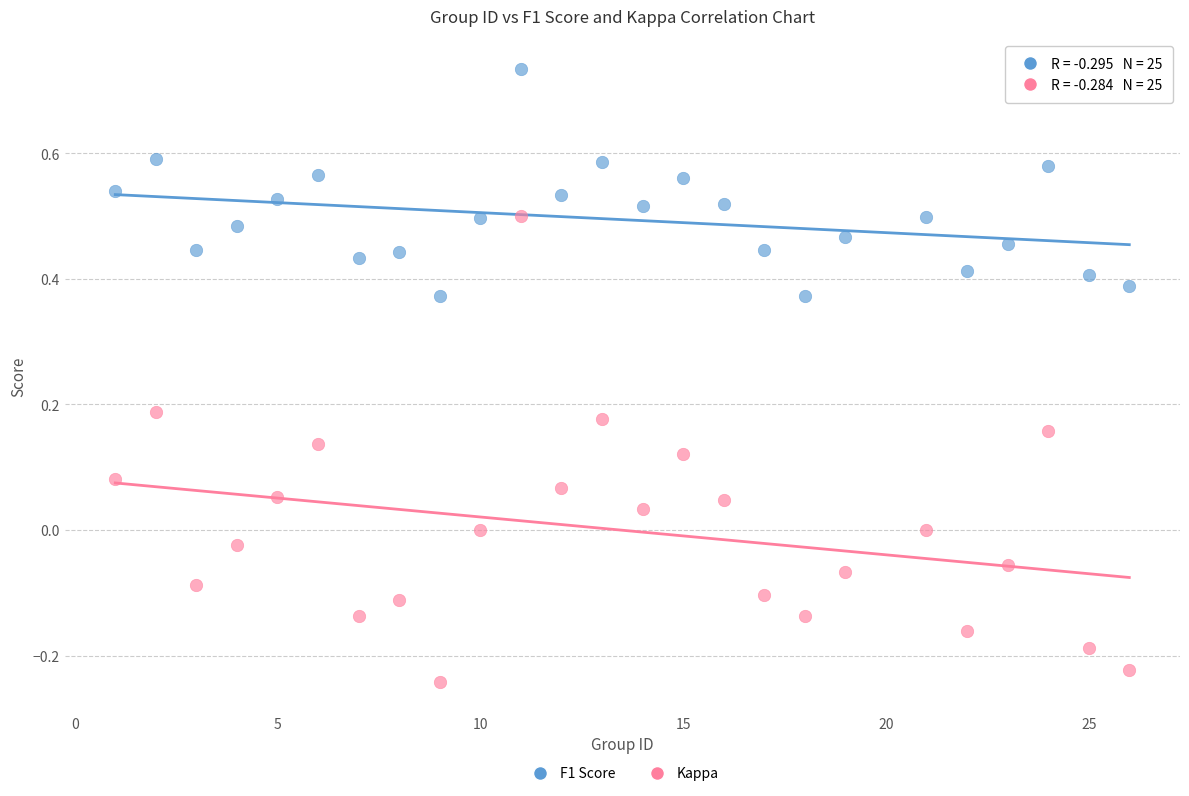

Across all data points, what is the range of X values (max minus min)?

25.0